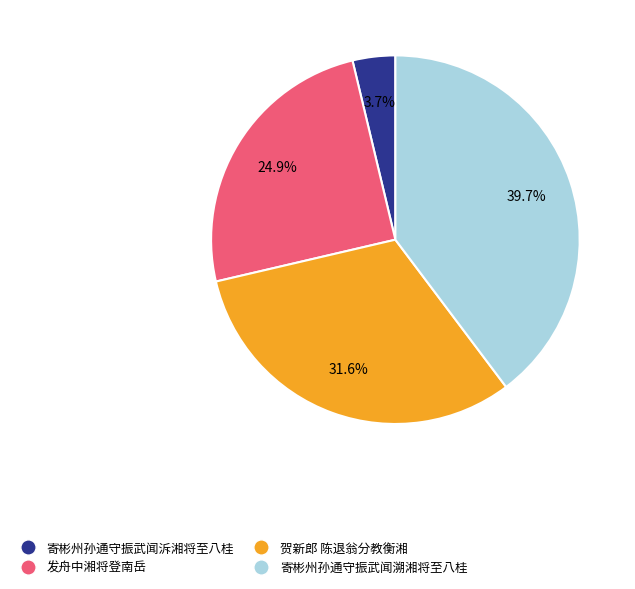

Between 寄彬州孙通守振武闻溯湘将至八桂 and 寄彬州孙通守振武闻泝湘将至八桂, which is larger?

寄彬州孙通守振武闻溯湘将至八桂